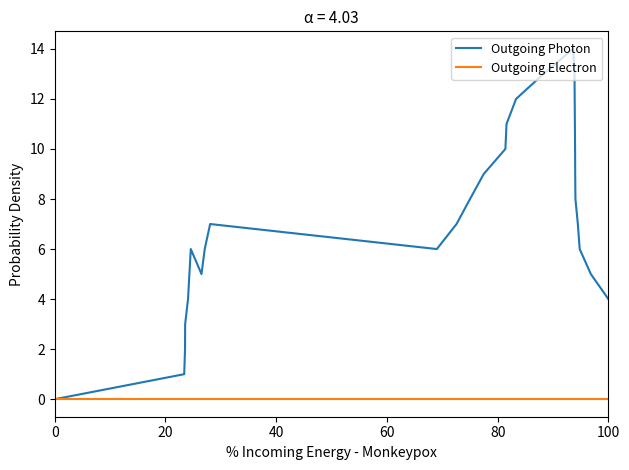

Which series has the largest total across all categories?

Outgoing Photon